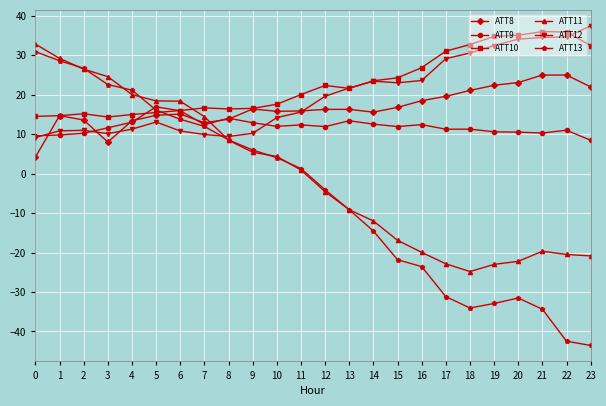

What is the value of the ATT10 point at the 5th from the left?

15.0